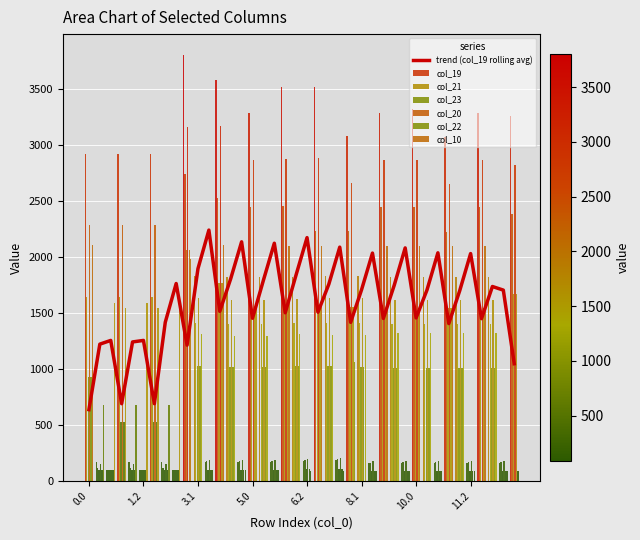

List the labels in order of col_23 value, smallest first.

8.2, 9.2, 10.2, 11.2, 12.2, 0.1, 0.2, 1.1, 1.2, 2.1, 2.2, 3.2, 4.2, 5.2, 6.2, 7.2, 1.0, 2.0, 0.0, 12.1, 11.1, 10.1, 9.1, 4.1, 5.1, 8.1, 3.1, 6.1, 7.1, 11.0, 12.0, 10.0, 9.0, 5.0, 8.0, 6.0, 7.0, 13.0, 4.0, 3.0